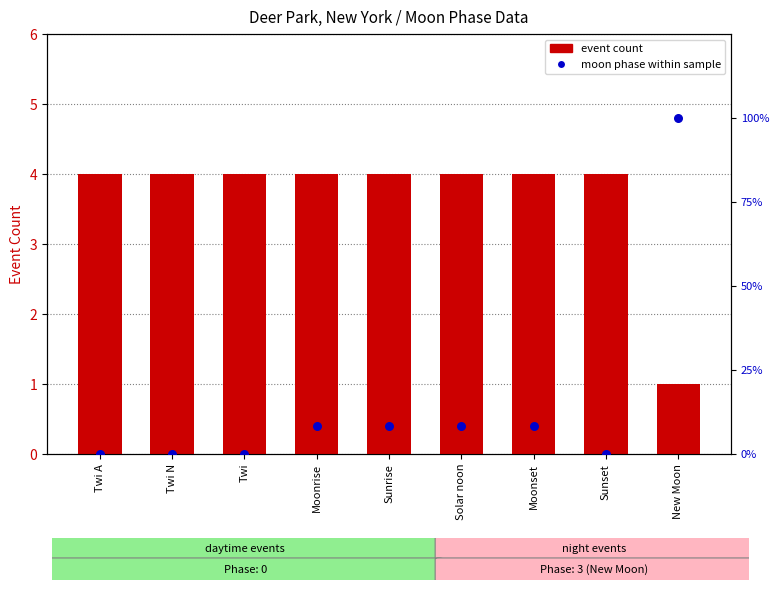

Which series contains the highest Y value?

moon phase %